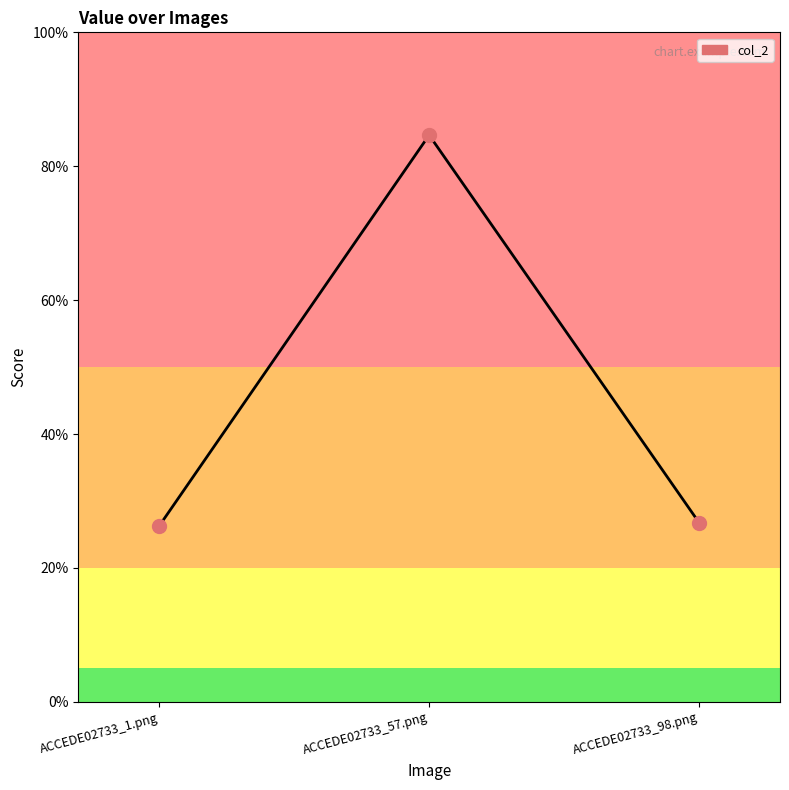

At which label is the value closest to 0?

ACCEDE02733_1.png